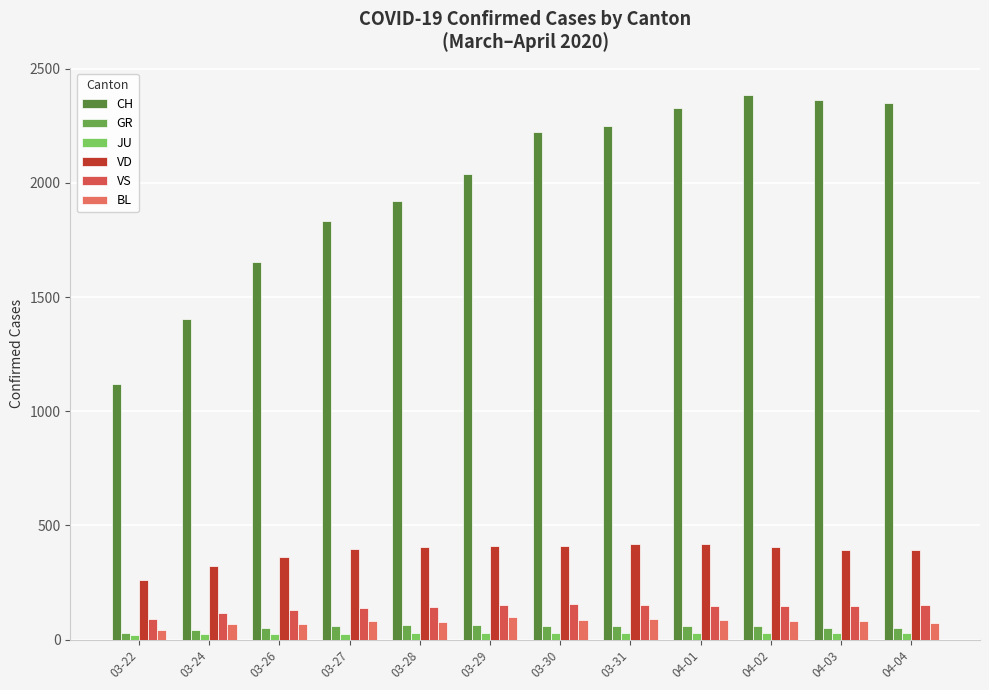

What is the greatest value displayed?

2386